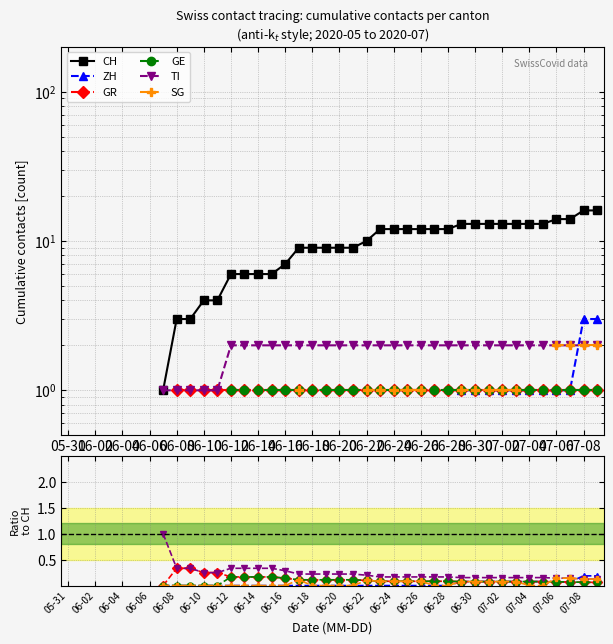

What is the label of the 22nd point from the left?

21